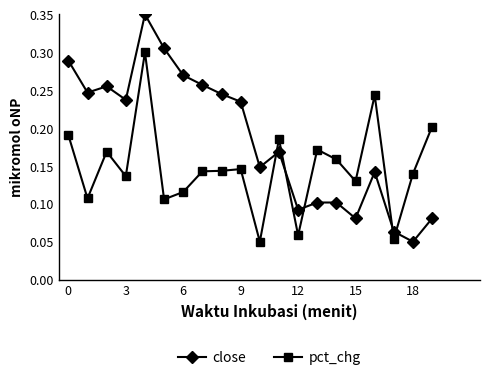

Which series has the largest total across all categories?

close